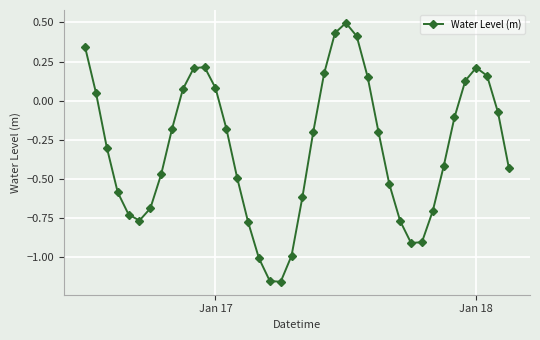

What is the greatest value displayed?

0.5